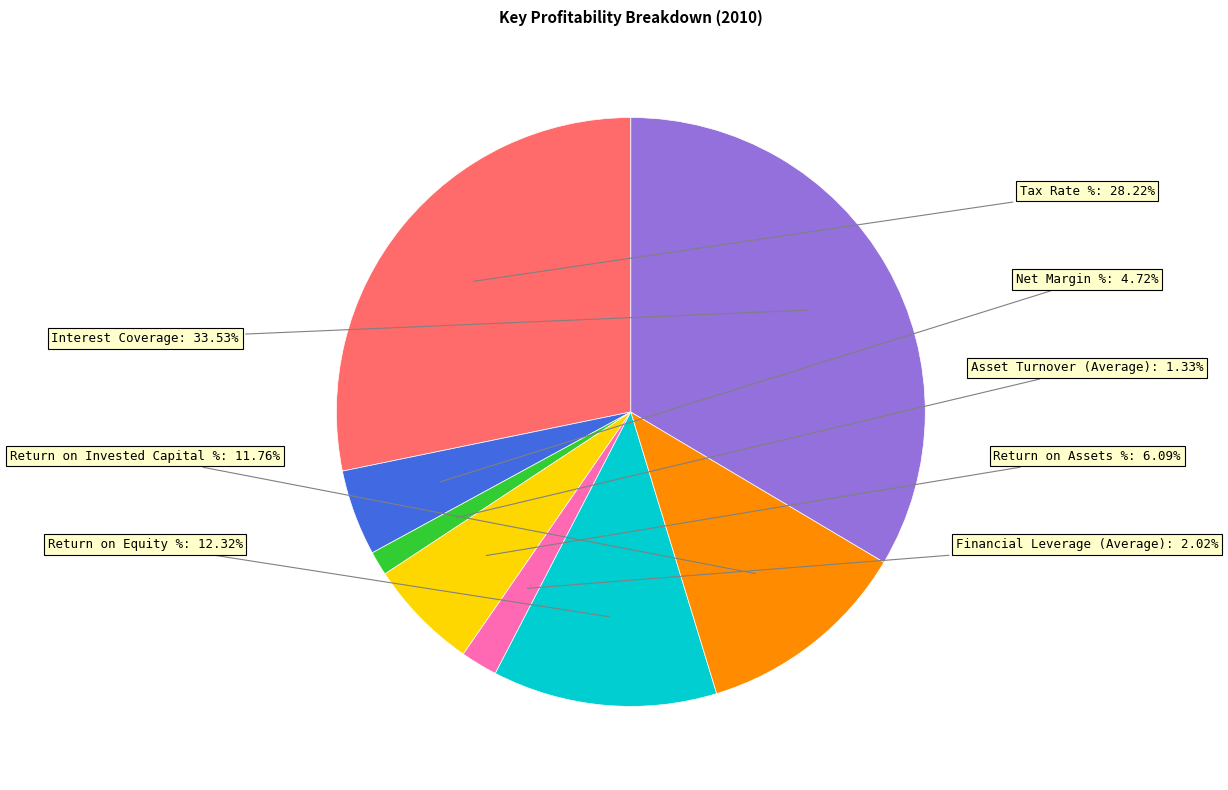

Is it true that Financial Leverage (Average) is 2% of the pie?

True